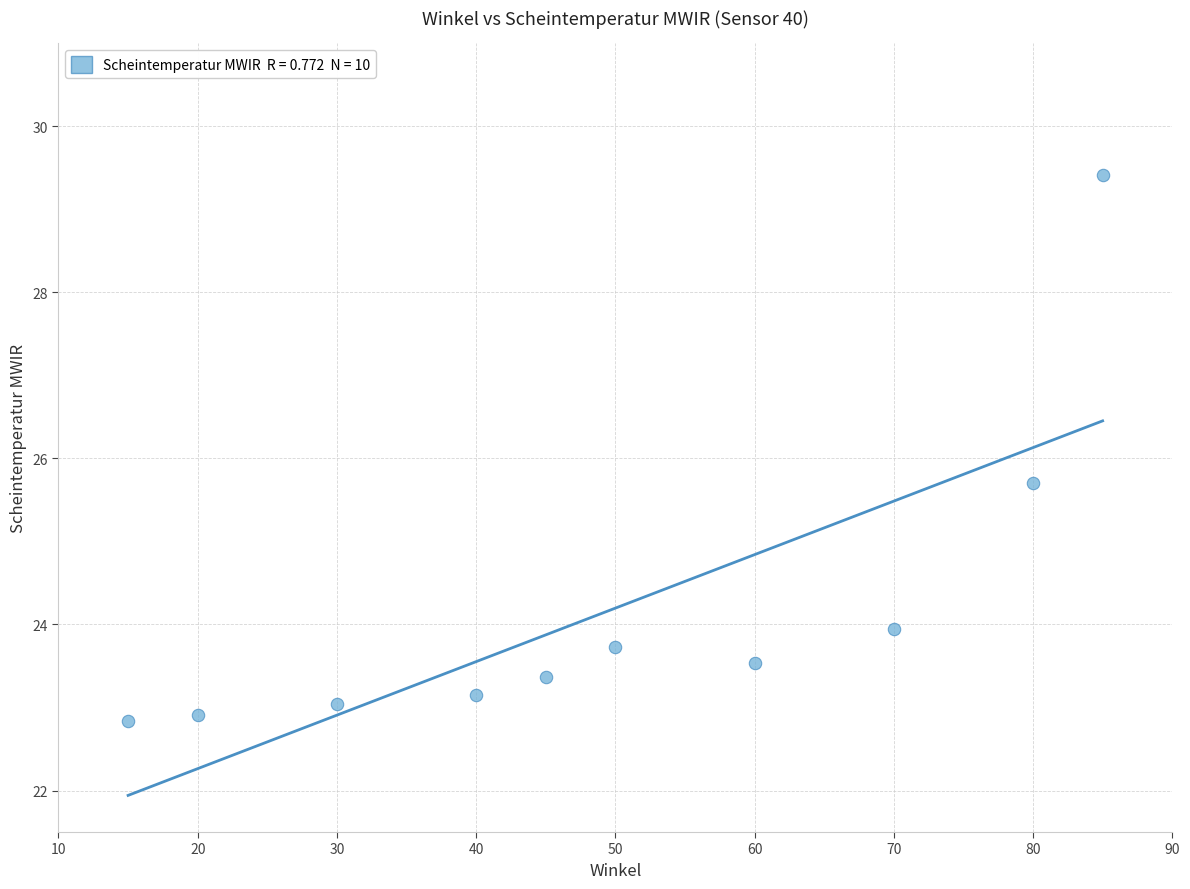

What is the range of Y values (max minus min)?

6.6